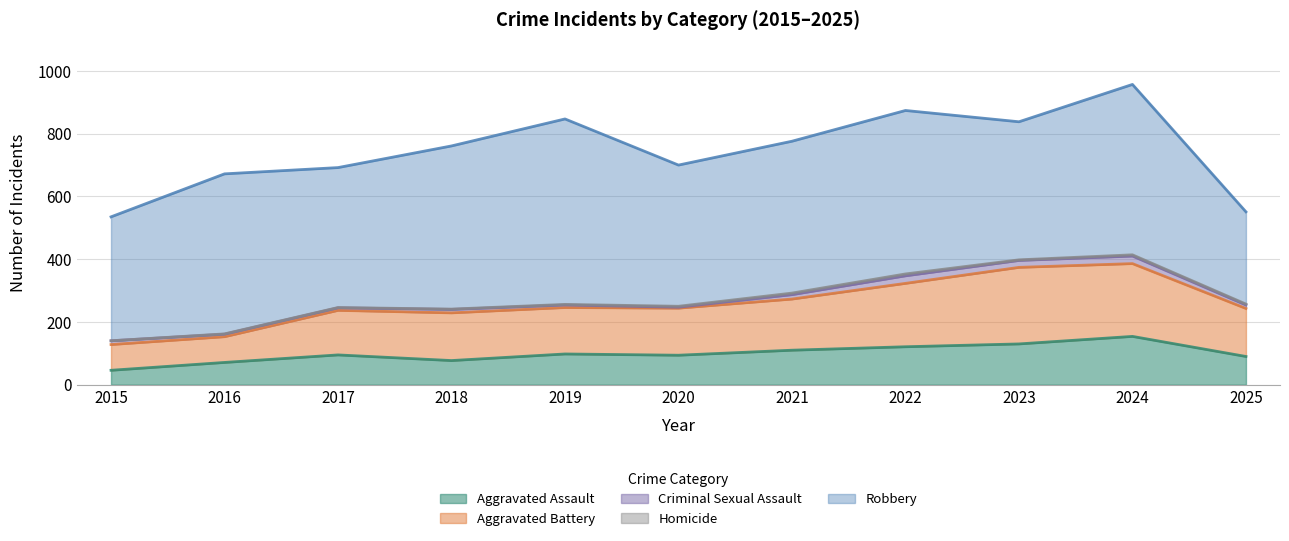

True or false: Criminal Sexual Assault and Homicide cross at least once.

False